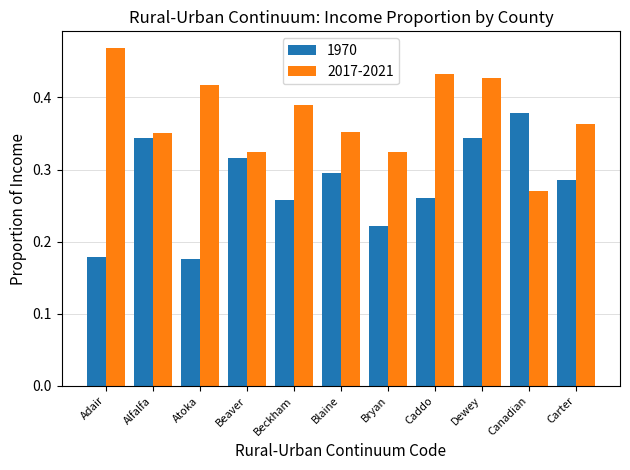

Count the number of data series in this chart.

2